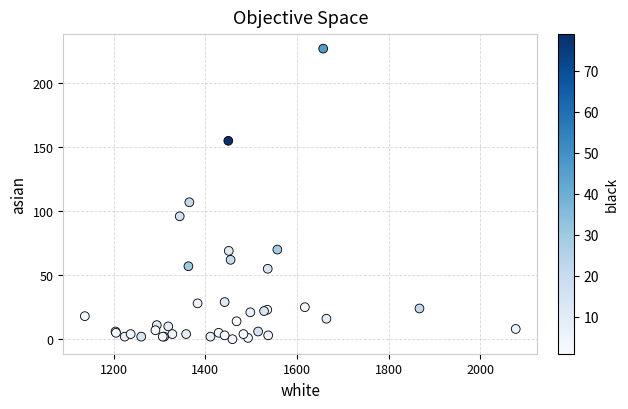

What Y value in the scatter plot is closest to 113?

107